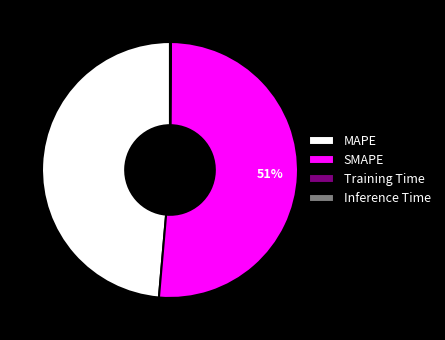

To the nearest percent, what is the difference between the largest and smallest slice percentages?

51%